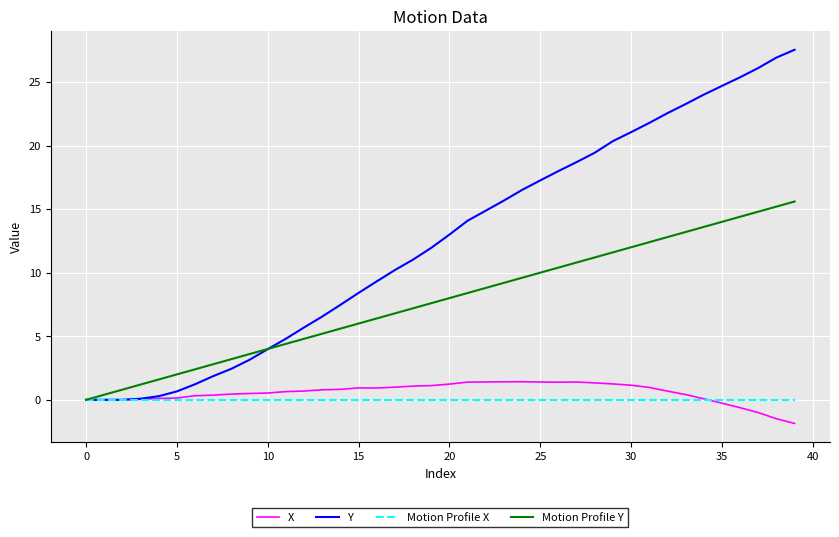

Rank the series by their maximum value, from highest to lowest.

Y, Motion Profile Y, X, Motion Profile X